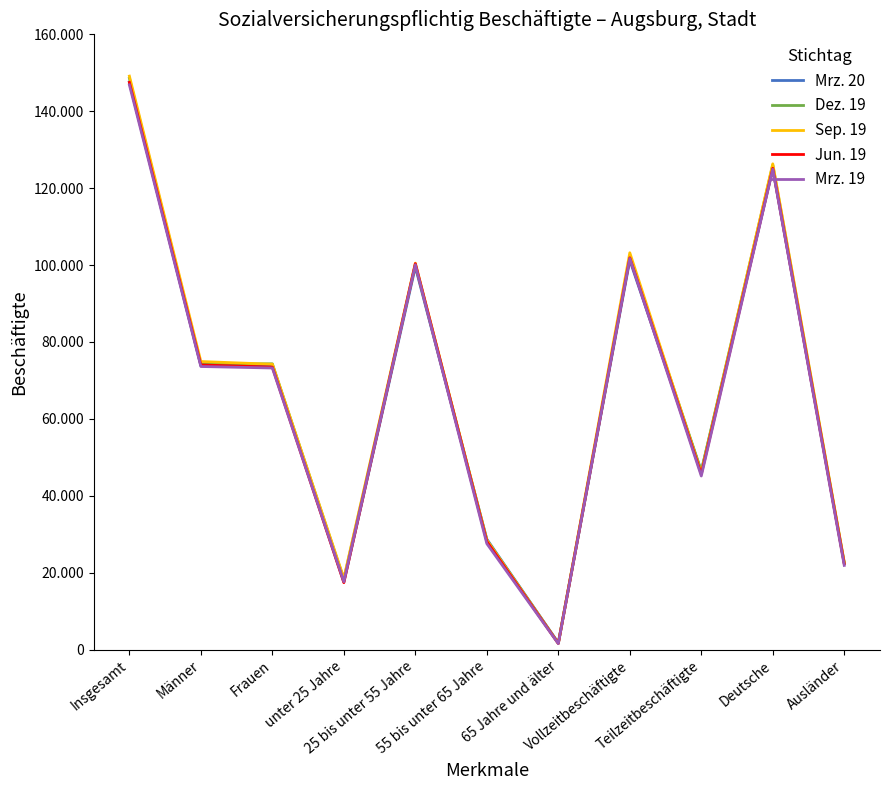

Reading left to right, extract all data points from this chart.

Mrz. 20: Insgesamt=147602	Männer=73784	Frauen=73818	unter 25 Jahre=17606	25 bis unter 55 Jahre=99524	55 bis unter 65 Jahre=28722	65 Jahre und älter=1750	Vollzeitbeschäftigte=101261	Teilzeitbeschäftigte=46341	Deutsche=125027	Ausländer=22532
Dez. 19: Insgesamt=148565	Männer=74241	Frauen=74324	unter 25 Jahre=18300	25 bis unter 55 Jahre=100052	55 bis unter 65 Jahre=28514	65 Jahre und älter=1699	Vollzeitbeschäftigte=102104	Teilzeitbeschäftigte=46461	Deutsche=126004	Ausländer=22519
Sep. 19: Insgesamt=149131	Männer=74919	Frauen=74212	unter 25 Jahre=18557	25 bis unter 55 Jahre=100498	55 bis unter 65 Jahre=28440	65 Jahre und älter=1636	Vollzeitbeschäftigte=103201	Teilzeitbeschäftigte=45930	Deutsche=126327	Ausländer=22759
Jun. 19: Insgesamt=147489	Männer=74025	Frauen=73464	unter 25 Jahre=17412	25 bis unter 55 Jahre=100369	55 bis unter 65 Jahre=28109	65 Jahre und älter=1599	Vollzeitbeschäftigte=101880	Teilzeitbeschäftigte=45609	Deutsche=125154	Ausländer=22291
Mrz. 19: Insgesamt=146858	Männer=73622	Frauen=73236	unter 25 Jahre=17666	25 bis unter 55 Jahre=100076	55 bis unter 65 Jahre=27562	65 Jahre und älter=1554	Vollzeitbeschäftigte=101708	Teilzeitbeschäftigte=45150	Deutsche=124916	Ausländer=21901